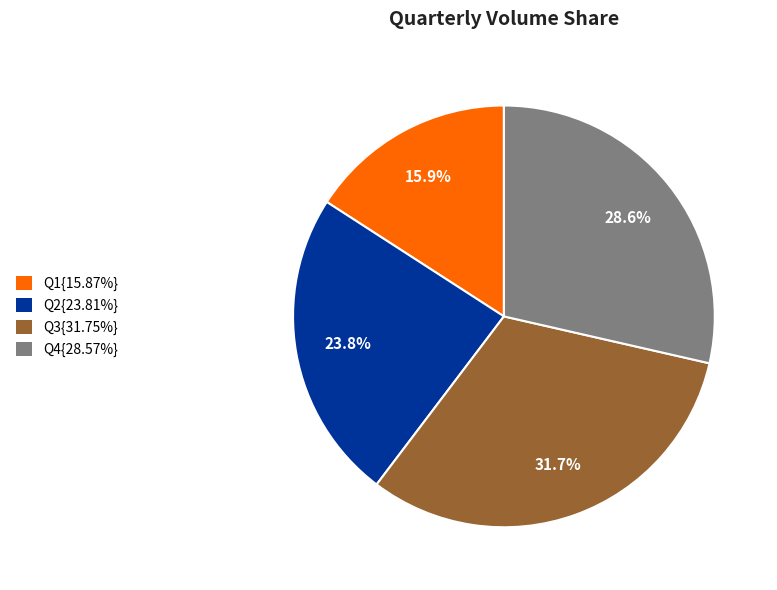

What is the ratio of the value at Q3{31.75%} to the value at Q4{28.57%}?

1.1